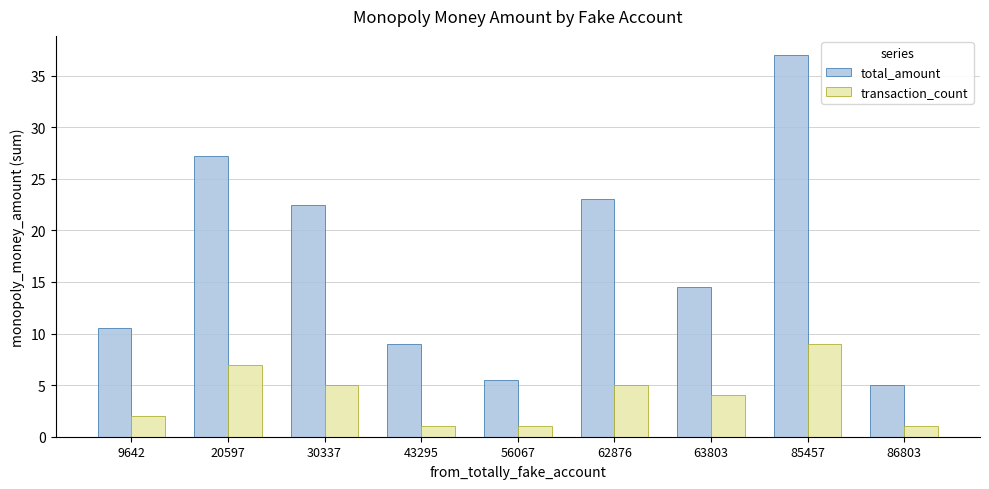

How many bars are there in each group?

2